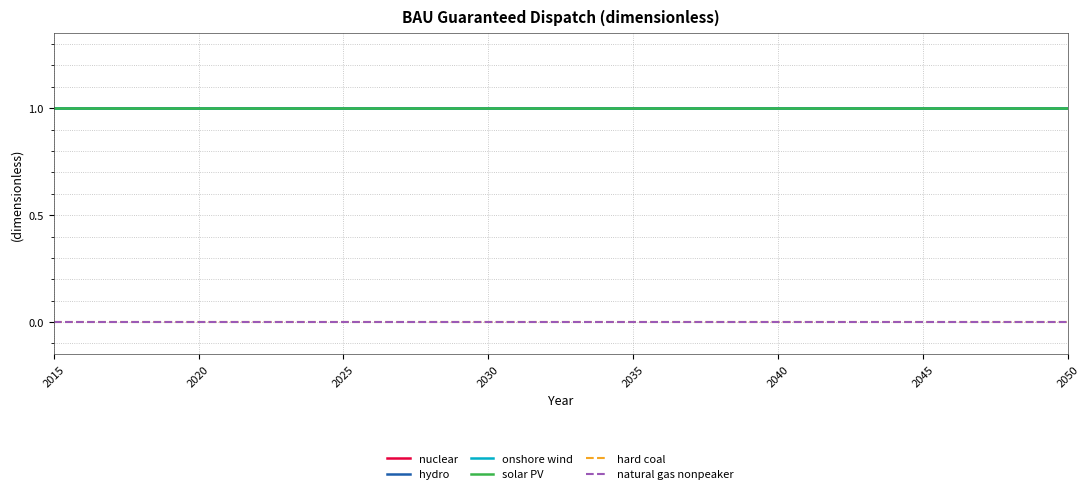

Does the chart display data point markers on the line(s)?

No